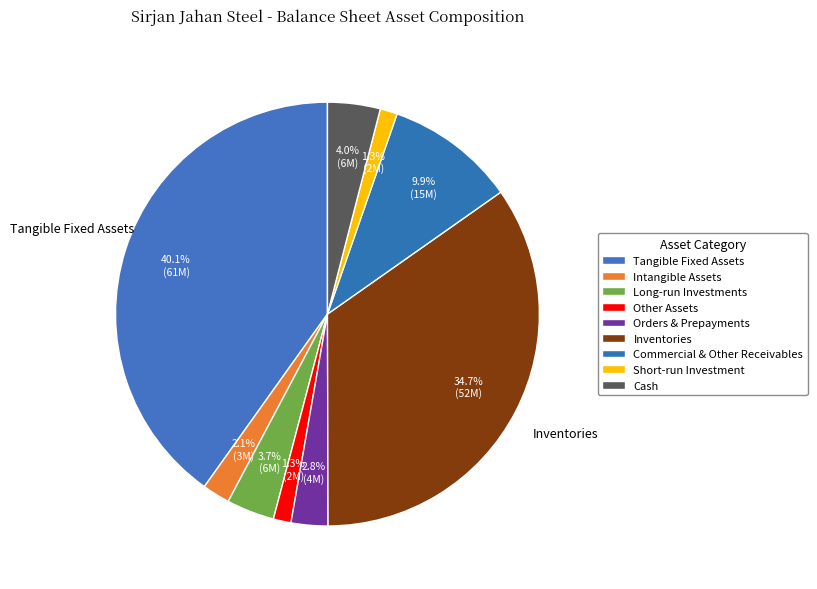

How many segments does this pie chart have?

9